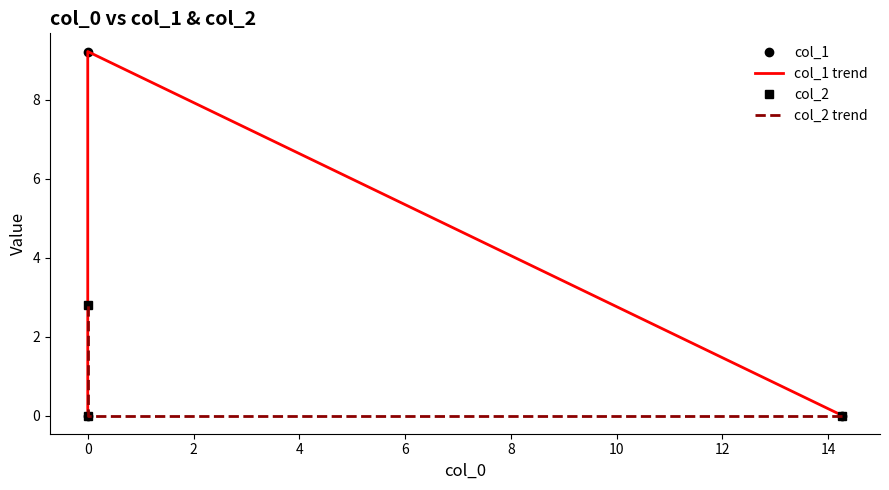

How many categories are shown in the chart?

3